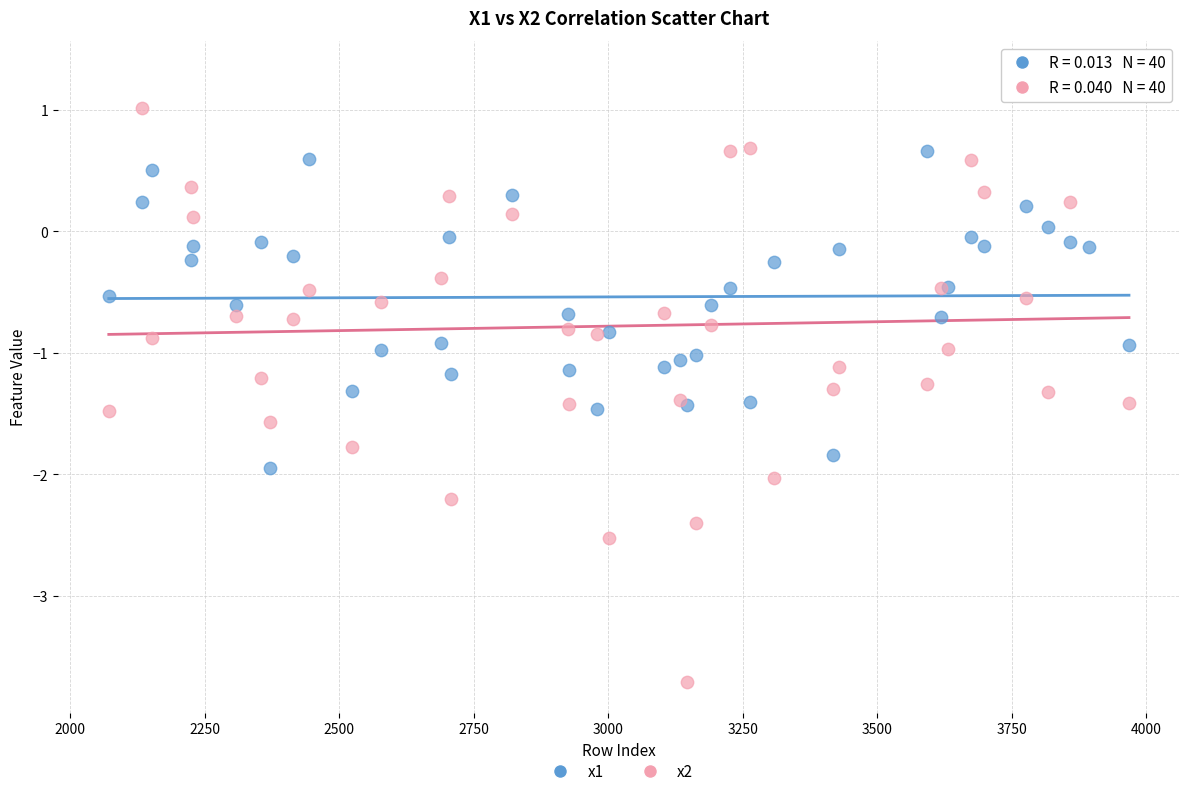

What is the X range (max minus min) for the scatter plot?

1896.0